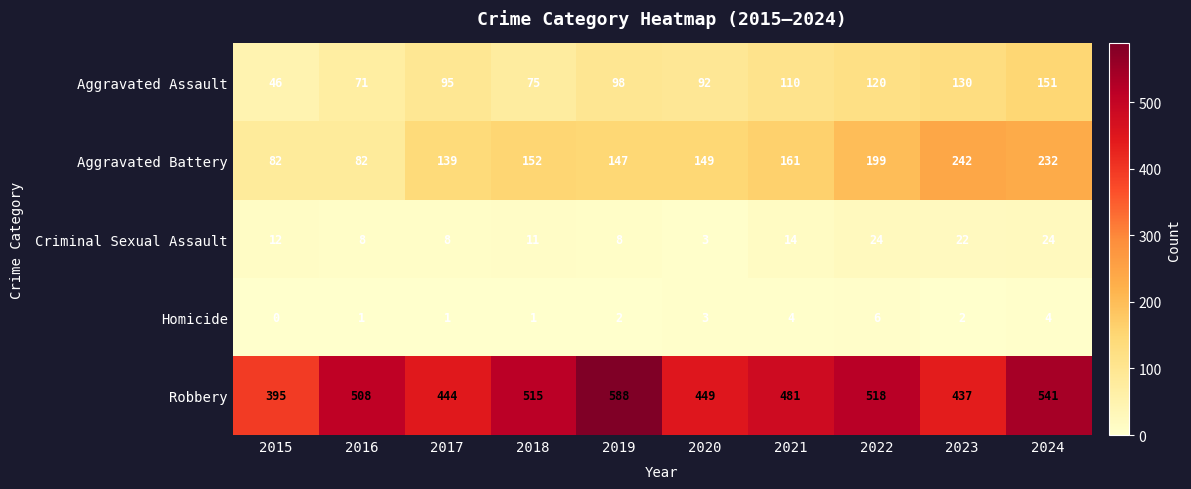

Is the value of Homicide at 2023 greater than the value of Aggravated Battery at 2018?

No